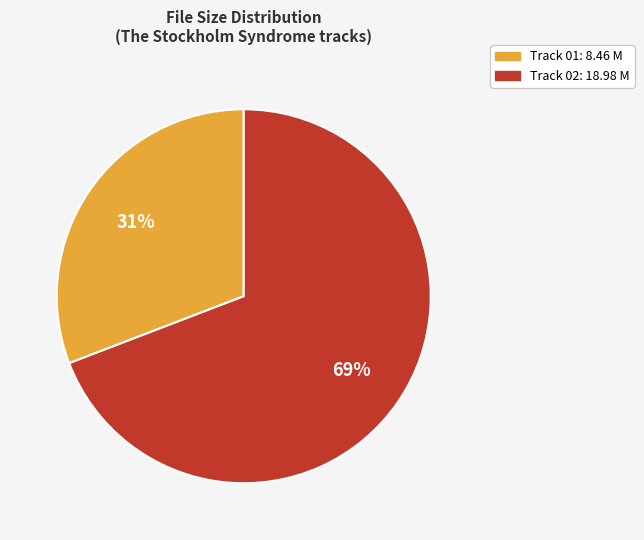

Does any single category account for the majority?

Yes